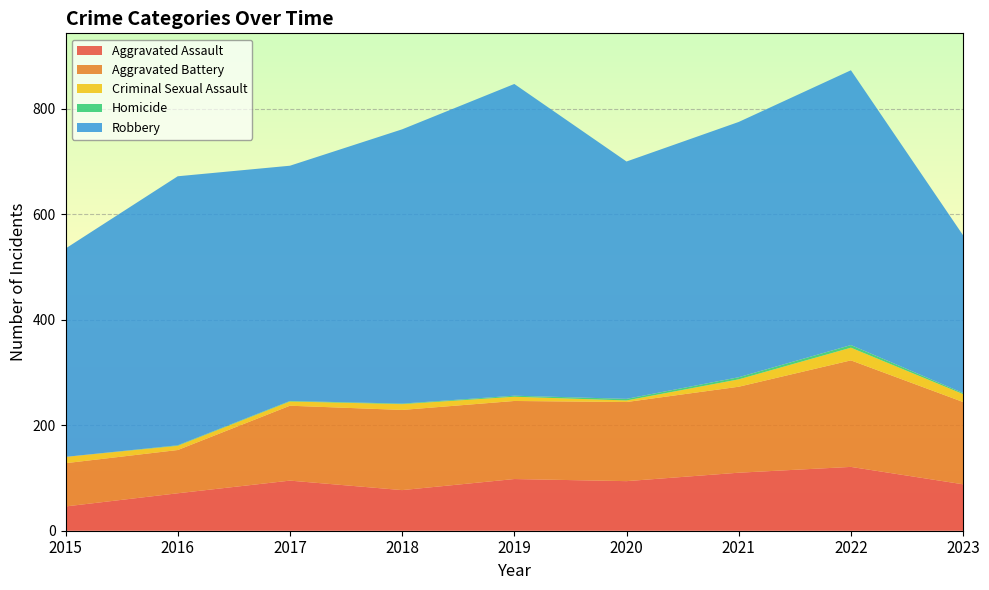

Reading left to right, what are all the values shown in this chart?

Aggravated Assault: 2015=46	2016=71	2017=95	2018=77	2019=98	2020=94	2021=110	2022=121	2023=88
Aggravated Battery: 2015=82	2016=82	2017=142	2018=152	2019=148	2020=150	2021=163	2022=202	2023=156
Criminal Sexual Assault: 2015=12	2016=8	2017=8	2018=11	2019=8	2020=3	2021=14	2022=24	2023=15
Homicide: 2015=0	2016=1	2017=1	2018=1	2019=2	2020=3	2021=4	2022=5	2023=2
Robbery: 2015=395	2016=510	2017=446	2018=520	2019=591	2020=450	2021=484	2022=521	2023=299